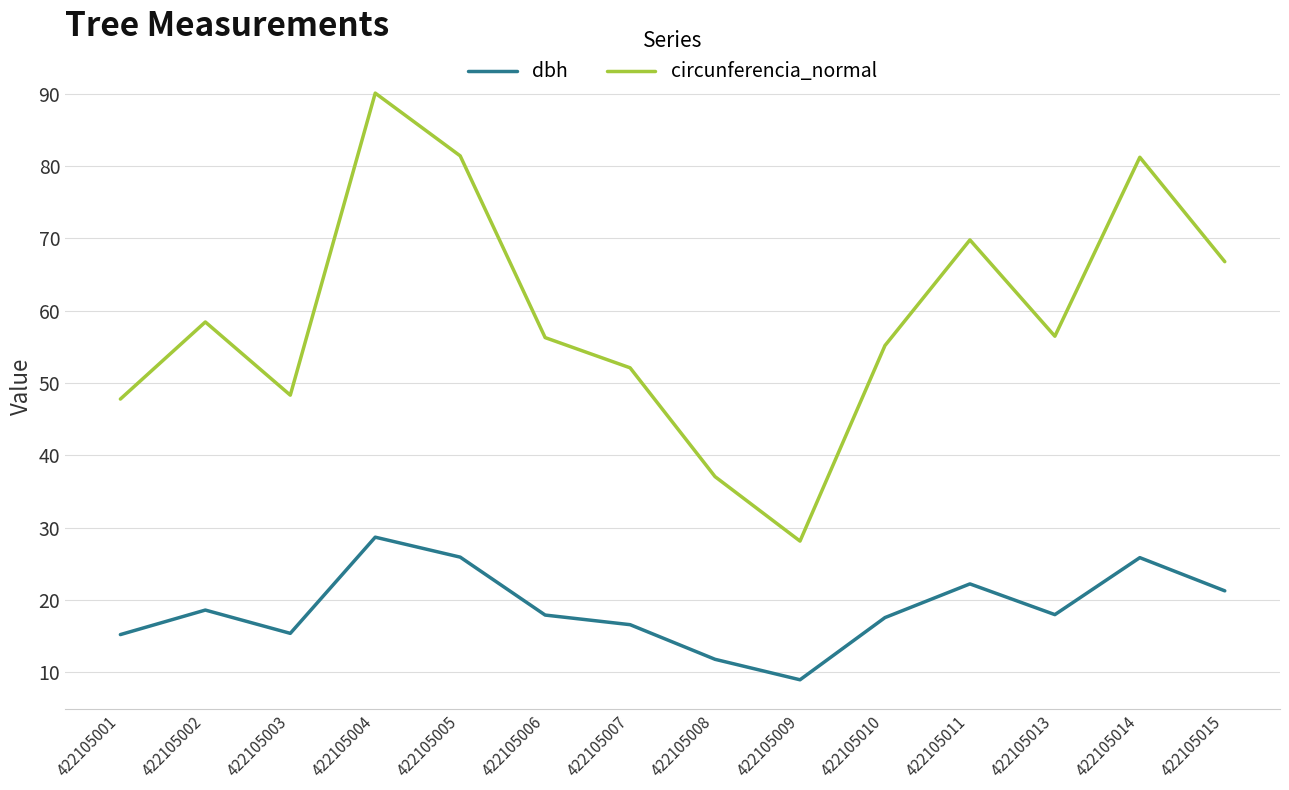

True or false: dbh and circunferencia_normal intersect in this chart.

False